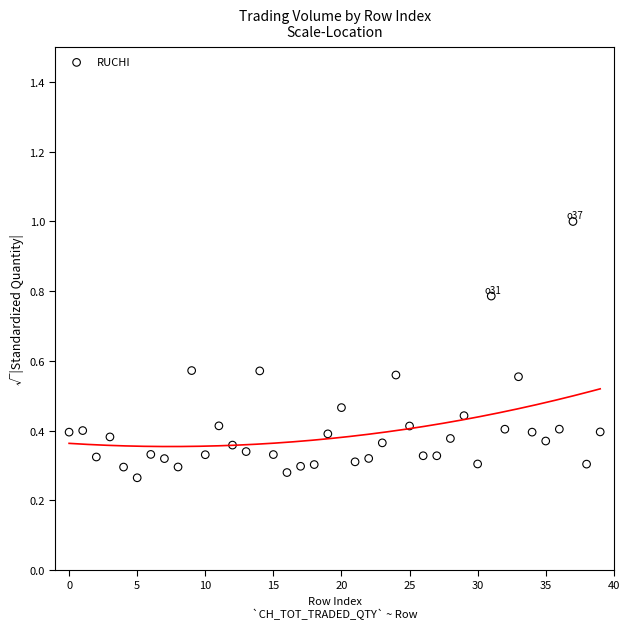

What is the range of Y values (max minus min)?

0.7